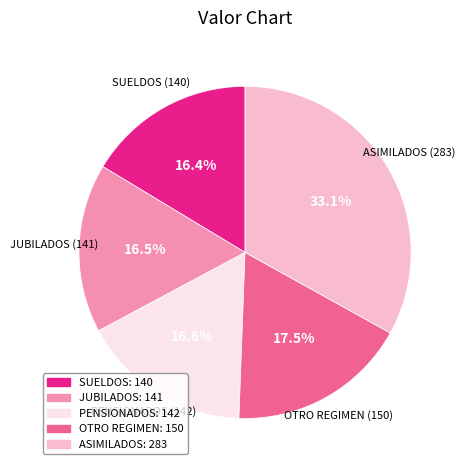

To the nearest percent, what portion does SUELDOS represent?

16%